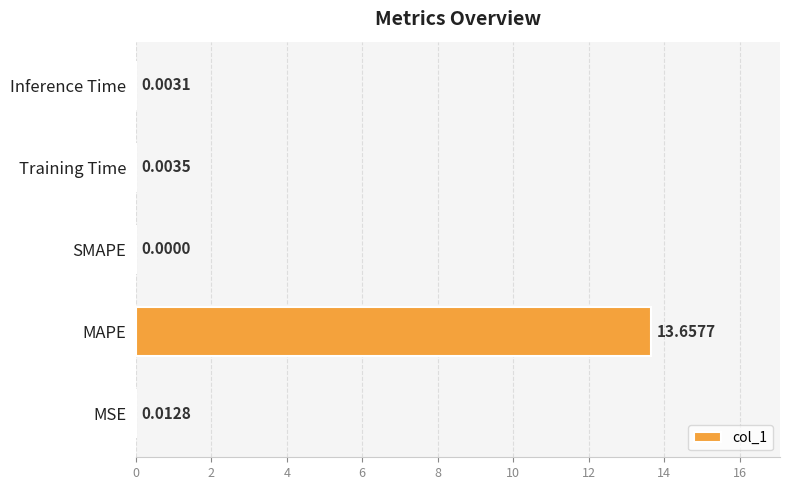

Between SMAPE and MAPE, which is larger?

MAPE